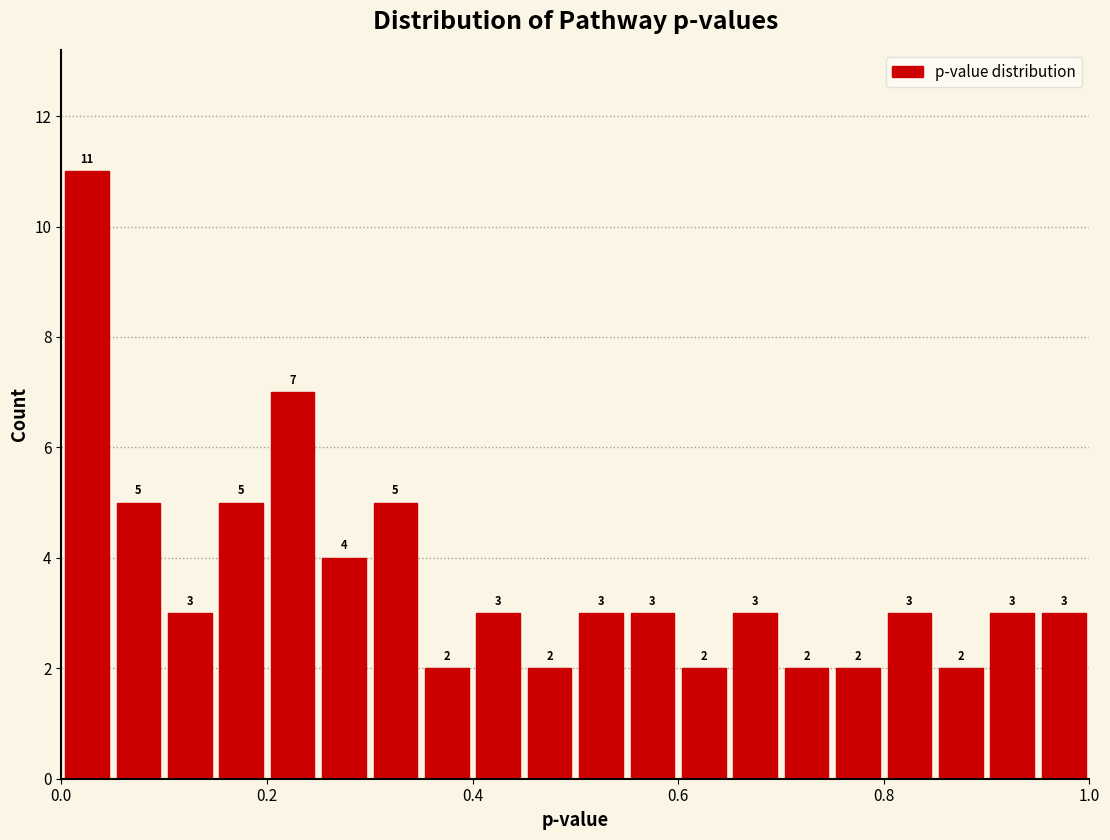

Read against the x-axis, roughly where is the centre of the tallest bar?

0.02